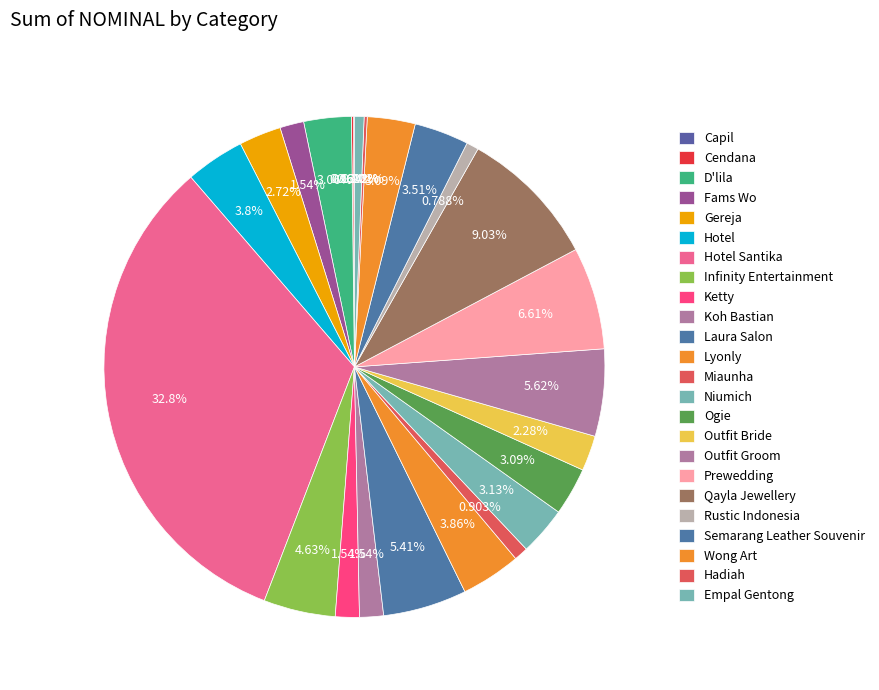

Combined, do Semarang Leather Souvenir and Miaunha account for over 50%?

No